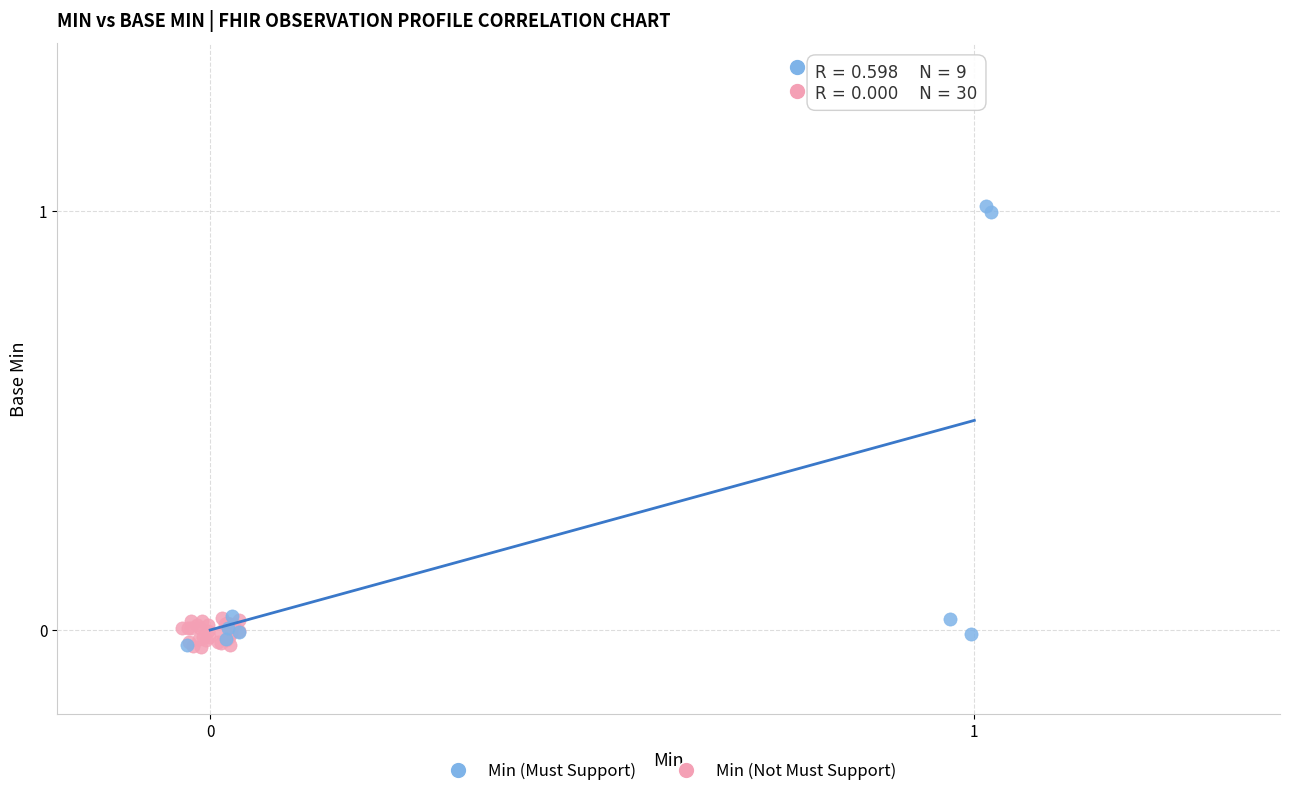

Which series has the largest Y range (max minus min)?

Min (Must Support)